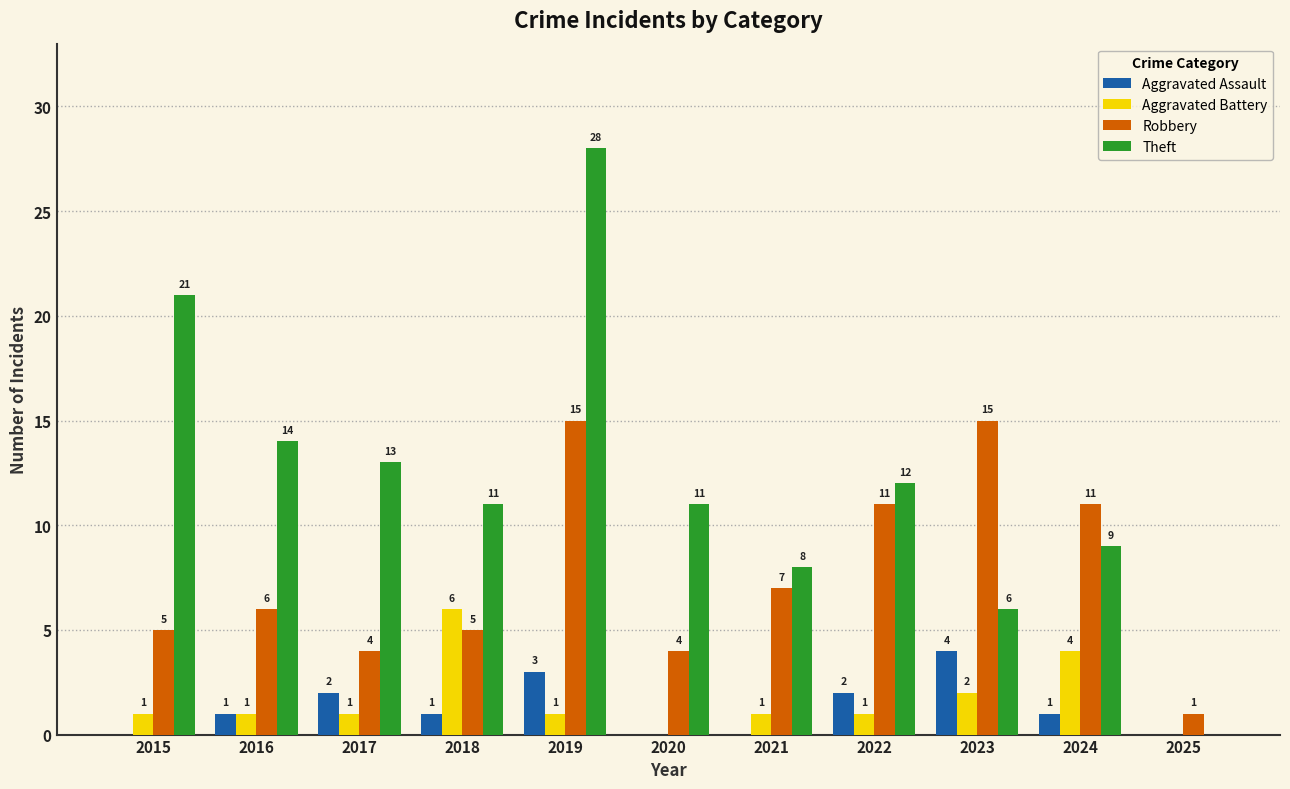

How many Aggravated Battery values are between 1 and 2?

7